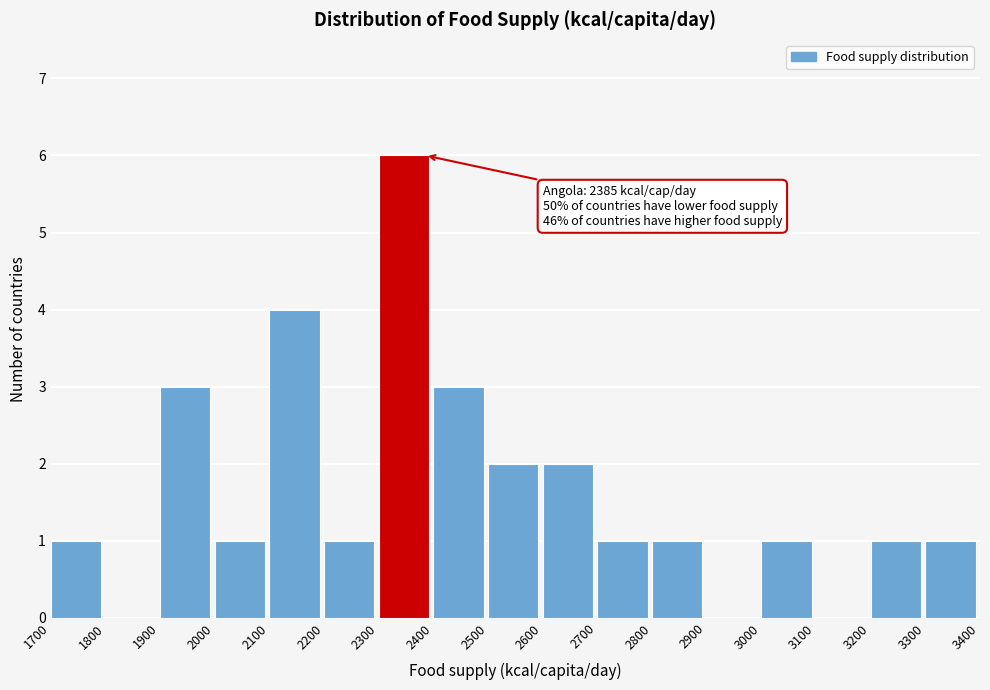

Over which range of the x-axis is the bar tallest?

2300 to 2400